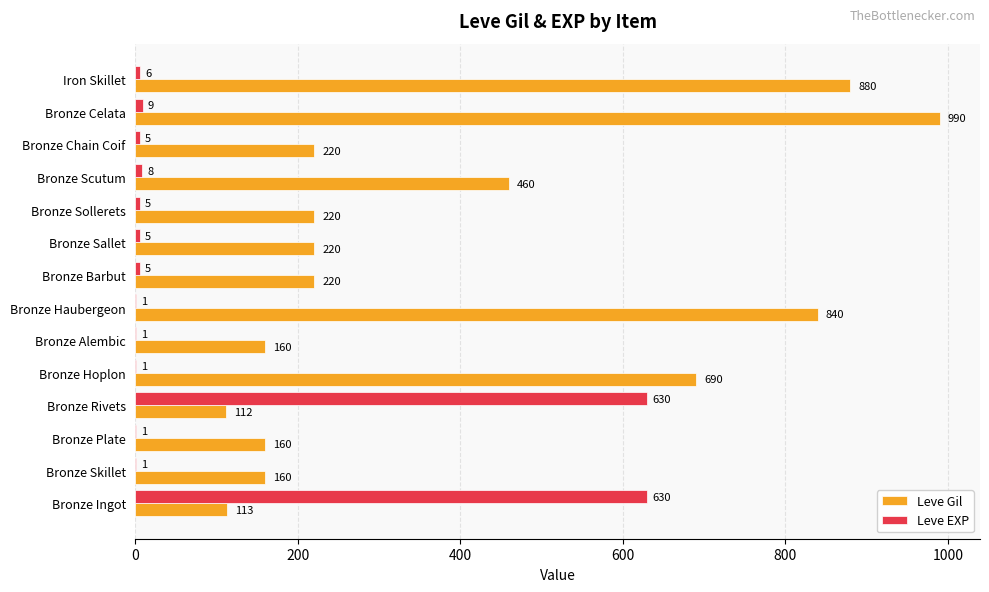

At which label is Leve Gil closest to 551?

Bronze Scutum